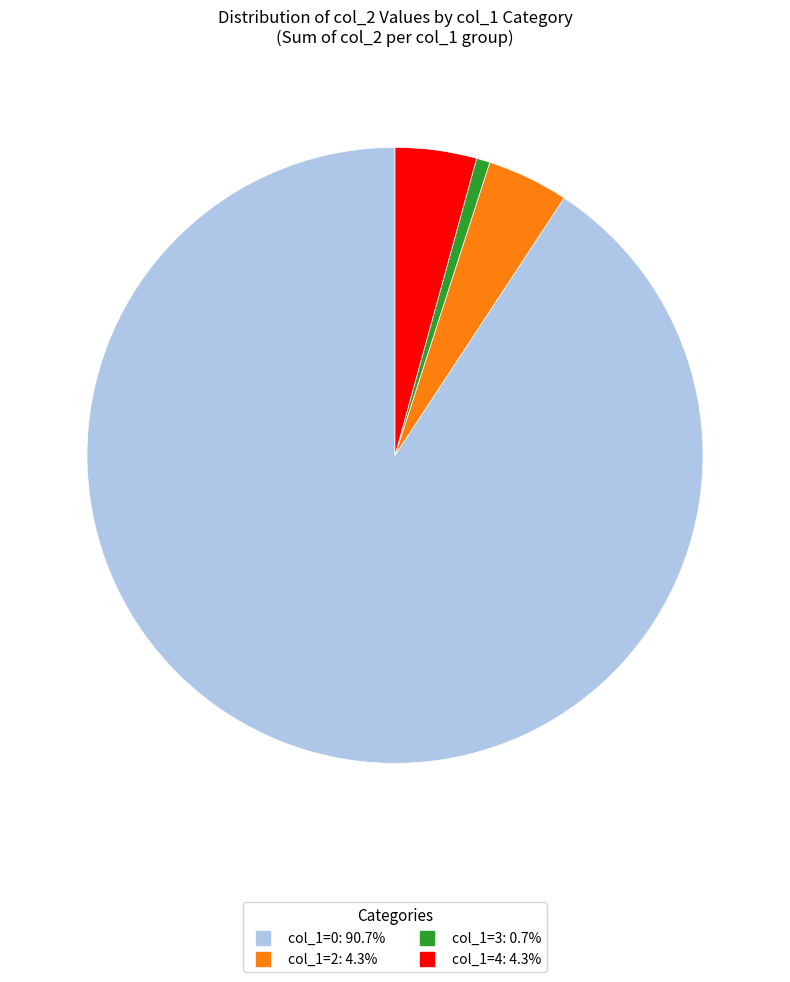

How many slices are in this pie chart?

4